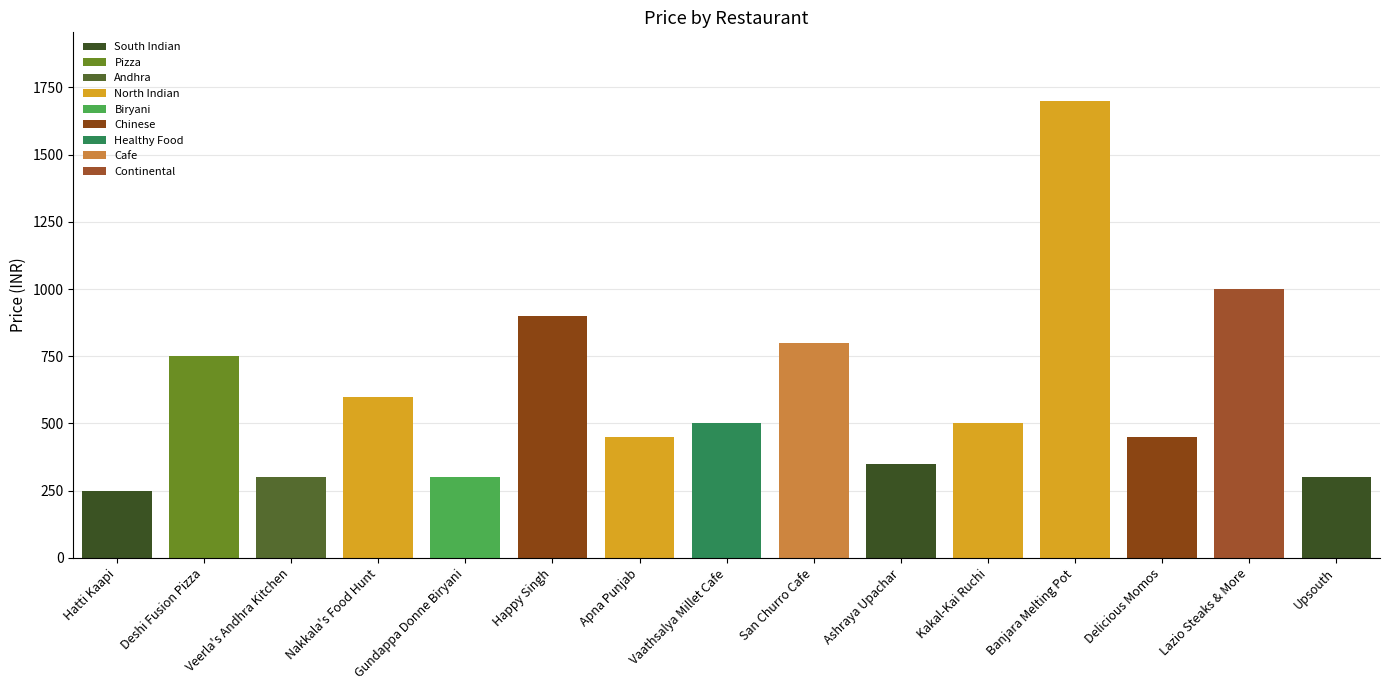

At which label is the value closest to 975?

Lazio Steaks & More